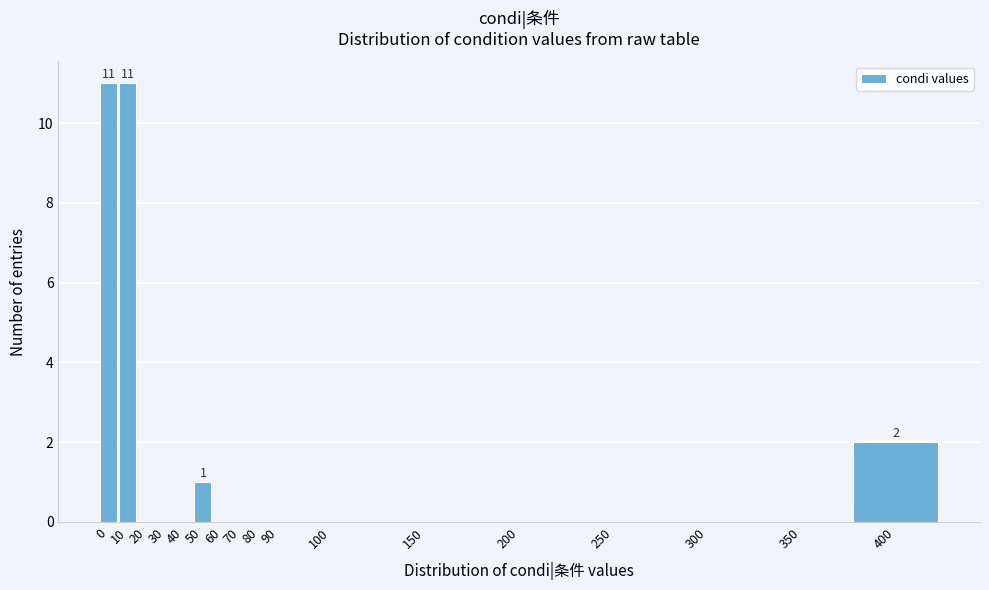

Reading left to right, list all the values displayed in this chart.

0=11	10=11	20=0	30=0	40=0	50=1	60=0	70=0	80=0	90=0	100=0	150=0	200=0	250=0	300=0	350=0	400=2